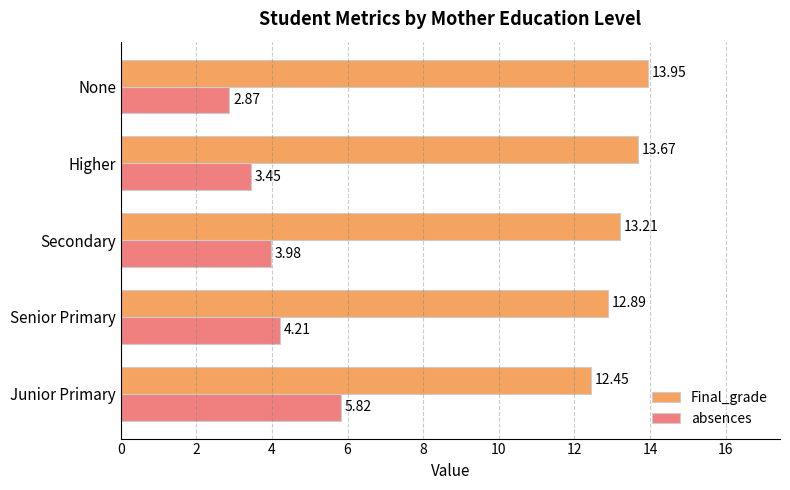

At which category does the chart reach its peak across all series?

None